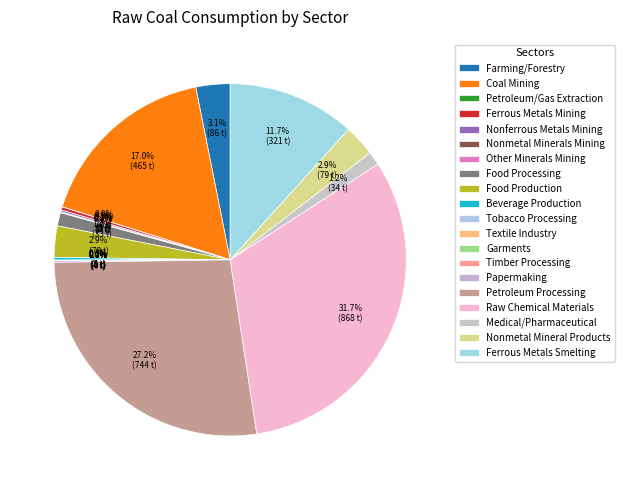

How many slices are in this pie chart?

20